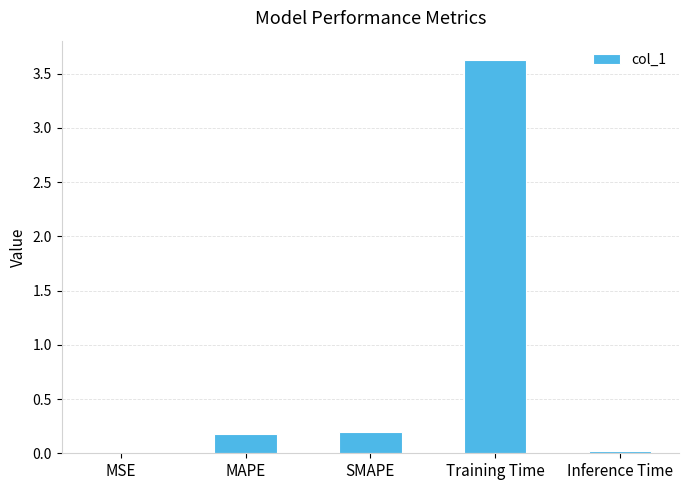

What is the sum of the values at SMAPE and MAPE?

0.4